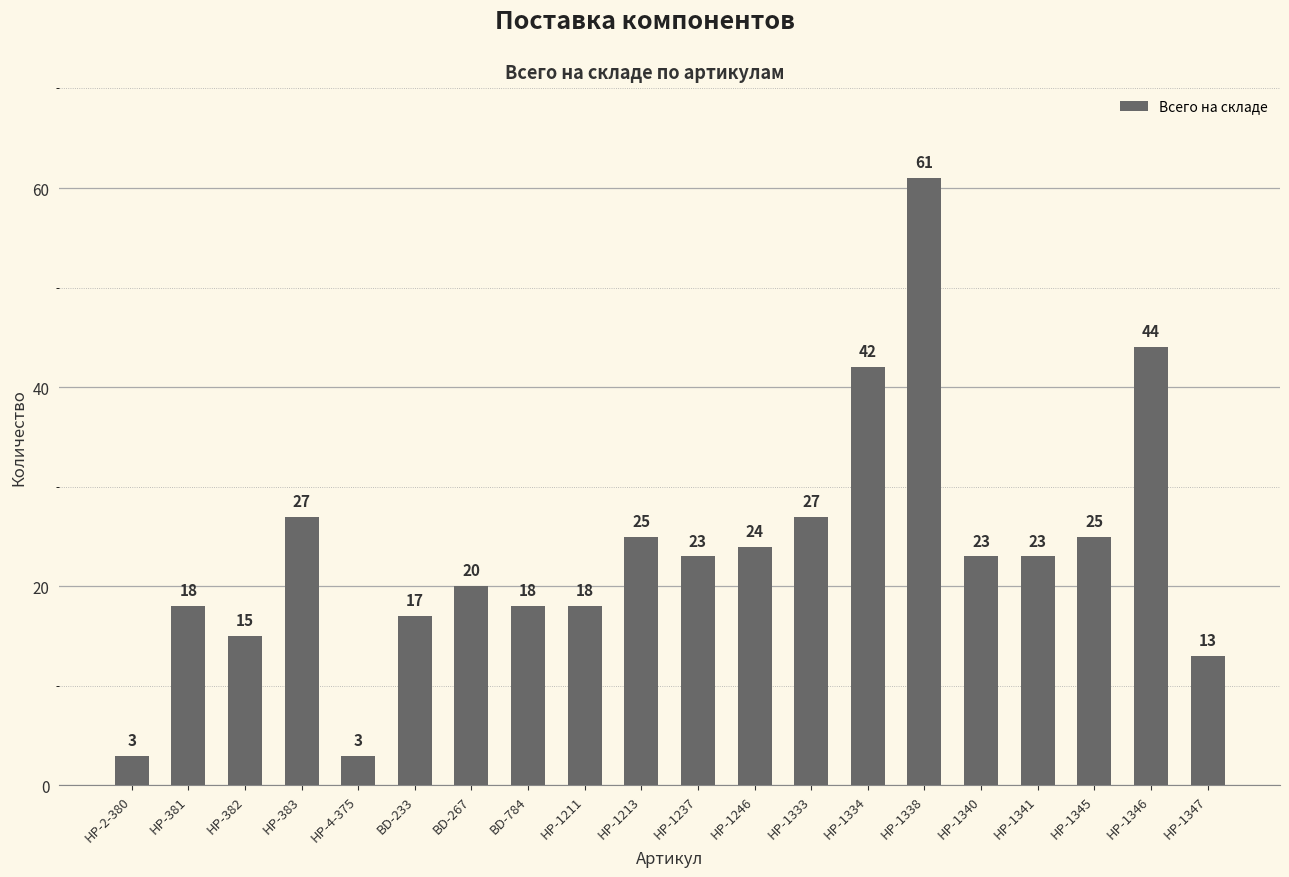

What is the label of the 16th bar from the right?

НР-4-375